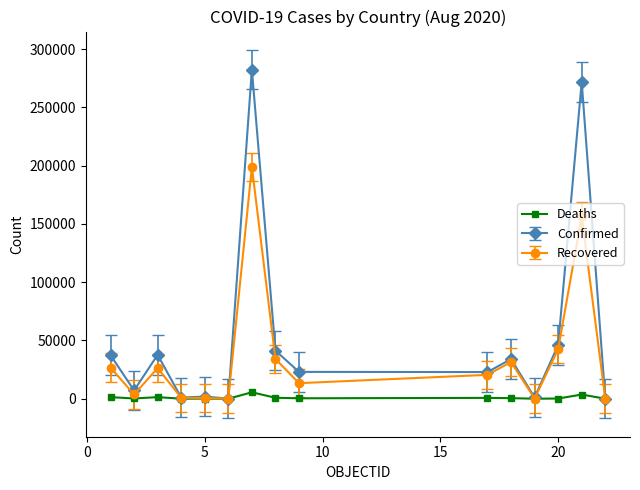

What is the greatest value displayed?

282437